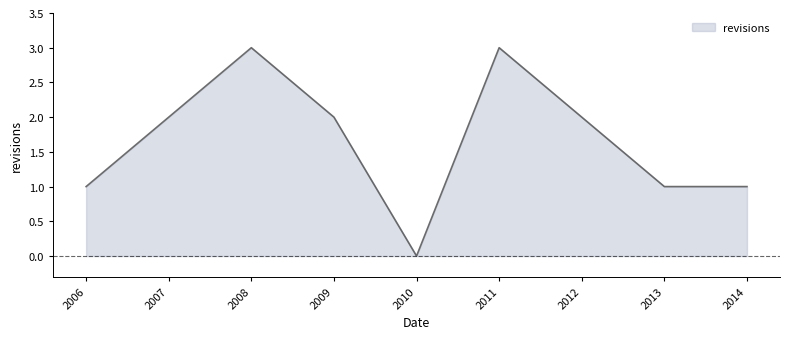

How many lines are shown in the chart?

1